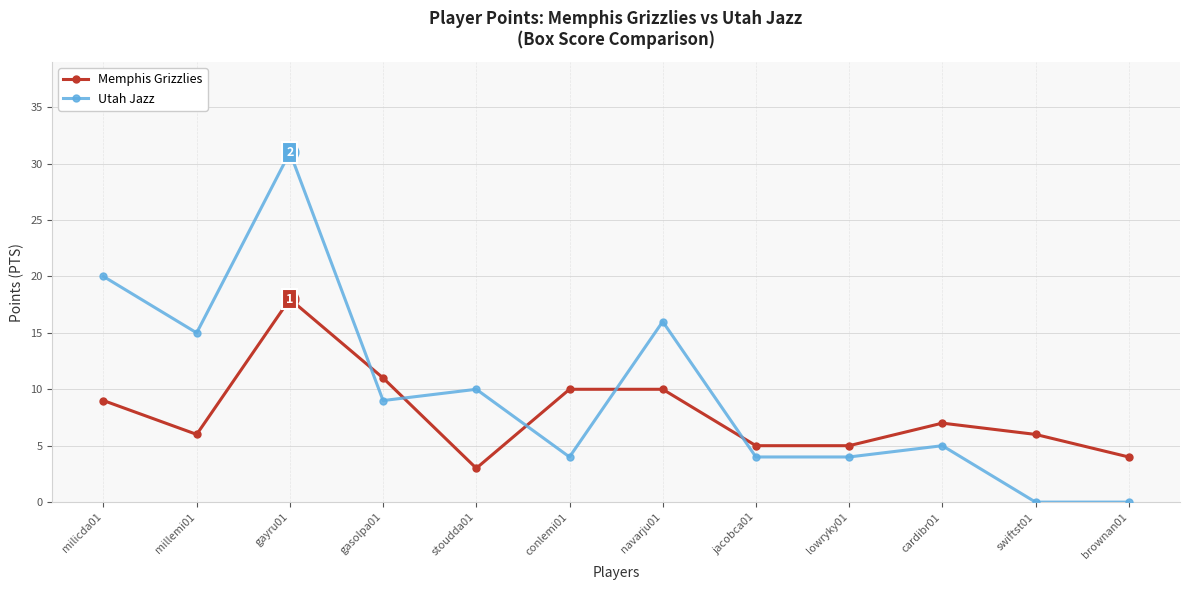

The Utah Jazz series shows 2 at stoudda01. True or false?

False